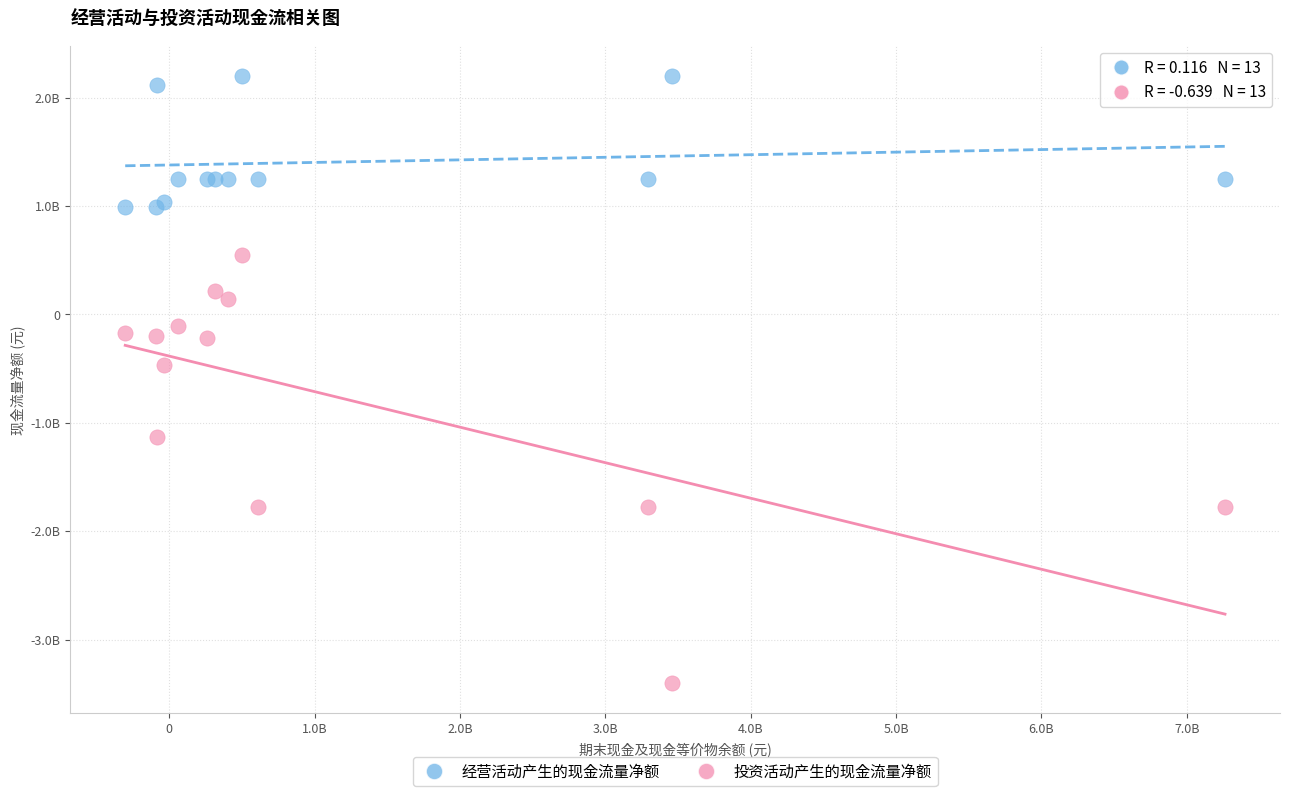

Which series contains the lowest Y value?

投资活动产生的现金流量净额